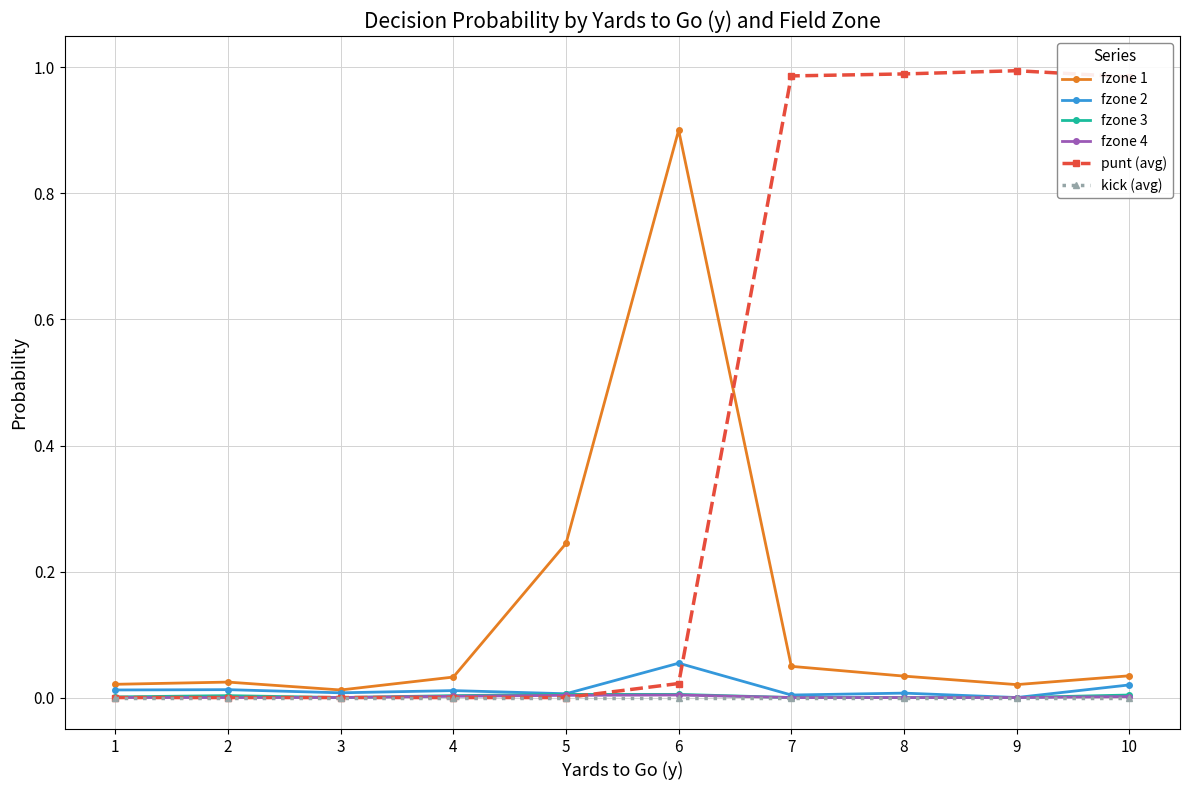

True or false: fzone 4 has more than 0 interior local peaks.

True